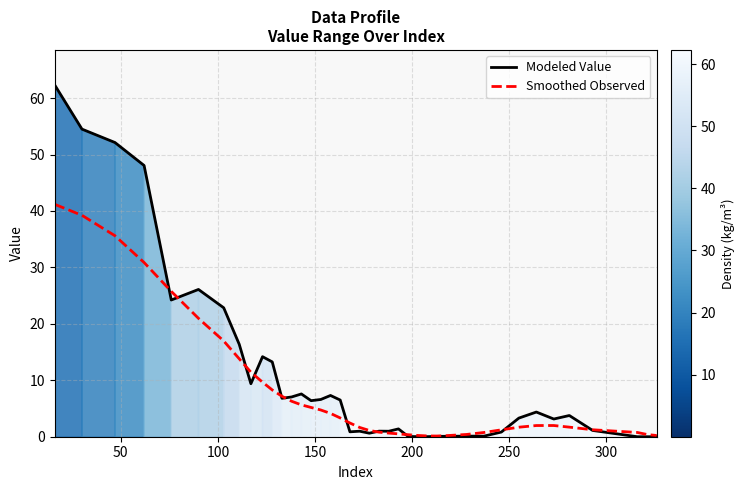

Which series has the widest spread of values?

Modeled Value